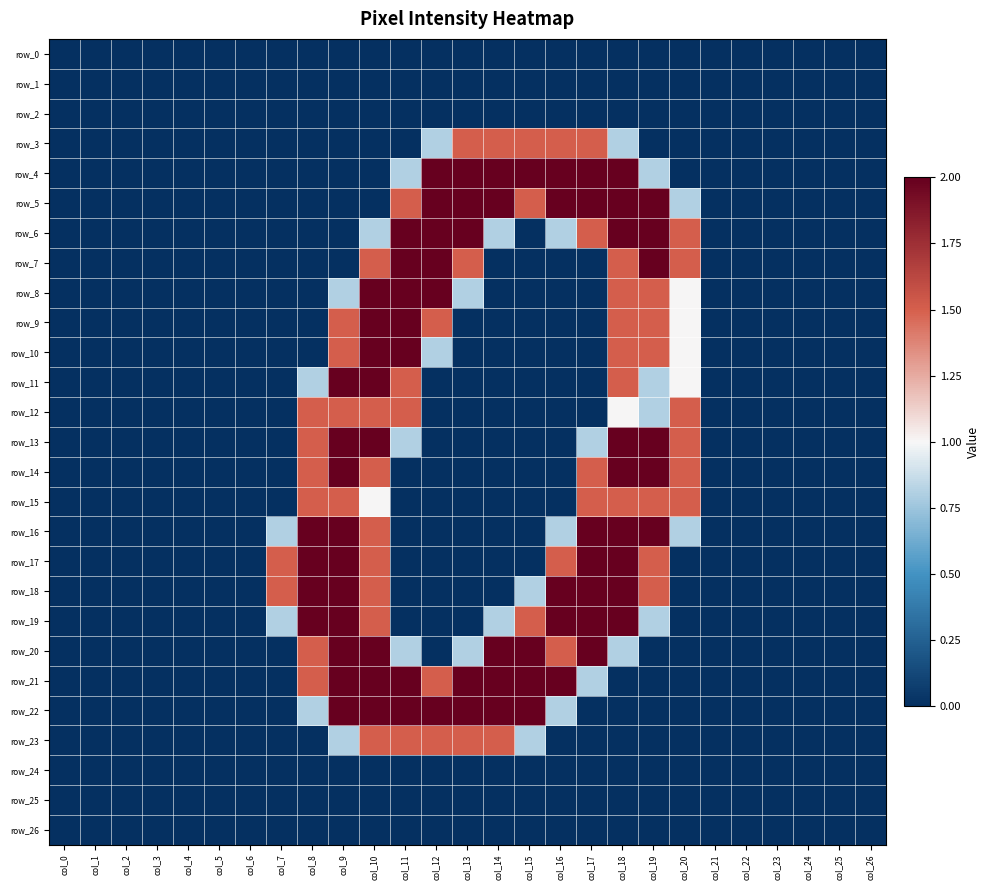

Between col_6 and col_20, which series saw the biggest shift?

row_6